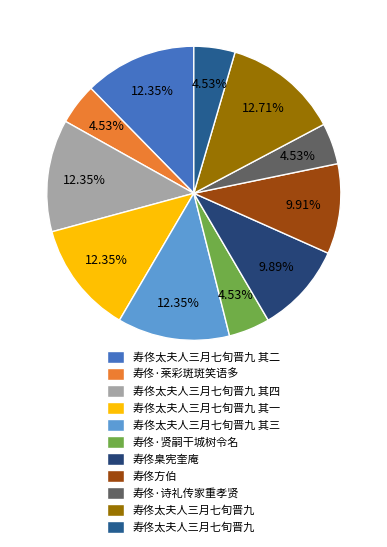

How many slices are in this pie chart?

11